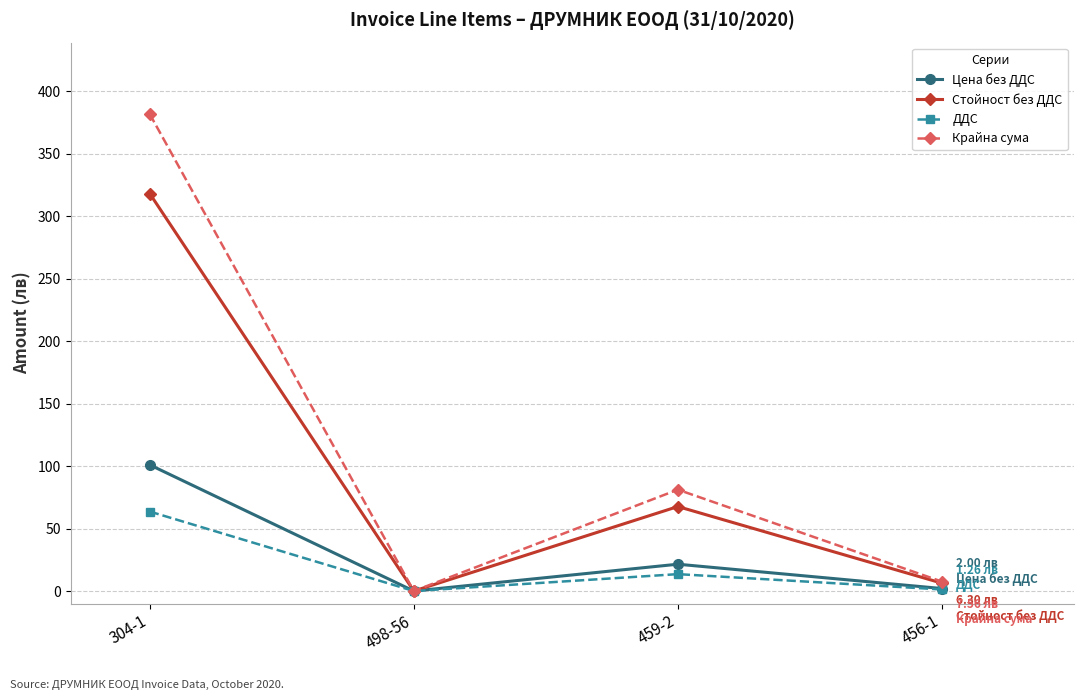

What are all the series names shown in the legend?

Цена без ДДС, Стойност без ДДС, ДДС, Крайна сума